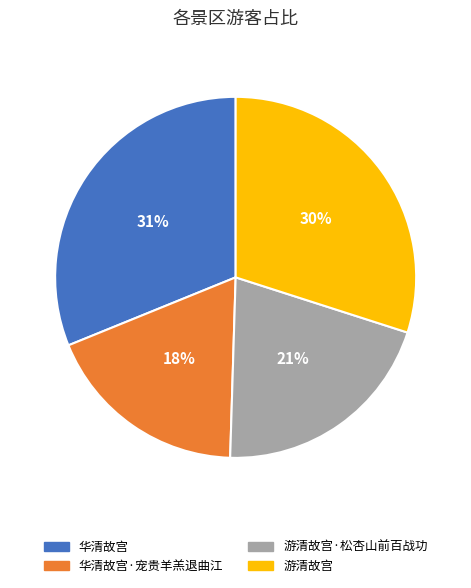

Which has a higher value, 游清故宫 or 游清故宫·松杏山前百战功?

游清故宫